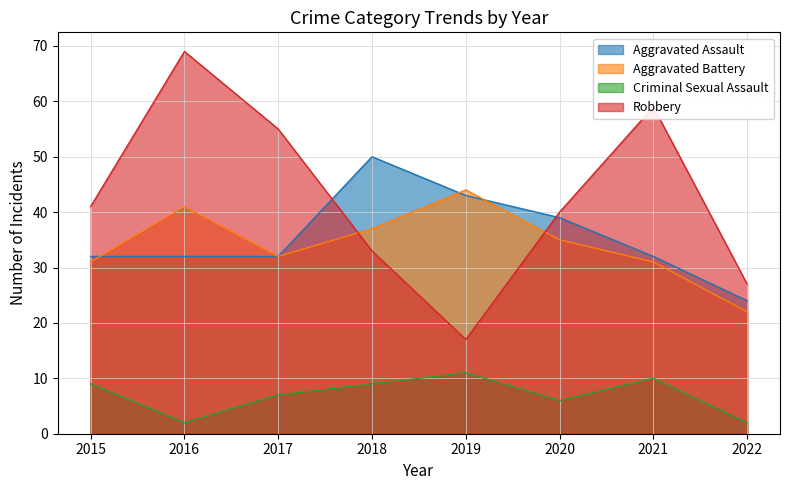

Reading right to left, what are all the values shown in this chart?

Aggravated Assault: 2022=24	2021=32	2020=39	2019=43	2018=50	2017=32	2016=32	2015=32
Aggravated Battery: 2022=22	2021=31	2020=35	2019=44	2018=37	2017=32	2016=41	2015=31
Criminal Sexual Assault: 2022=2	2021=10	2020=6	2019=11	2018=9	2017=7	2016=2	2015=9
Robbery: 2022=27	2021=59	2020=40	2019=17	2018=33	2017=55	2016=69	2015=41